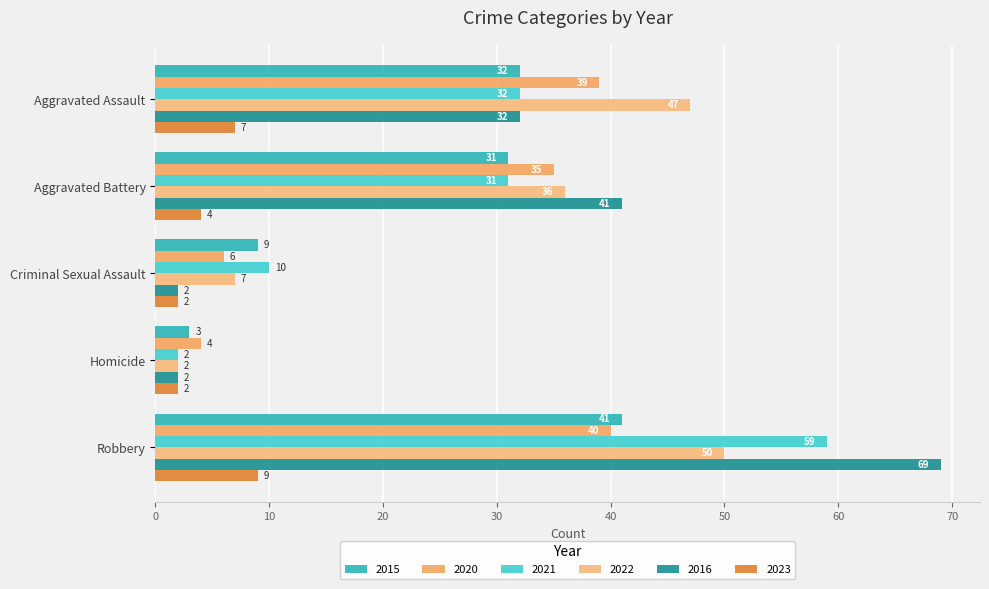

What is the sum of the 2023 values at Robbery and Criminal Sexual Assault?

11